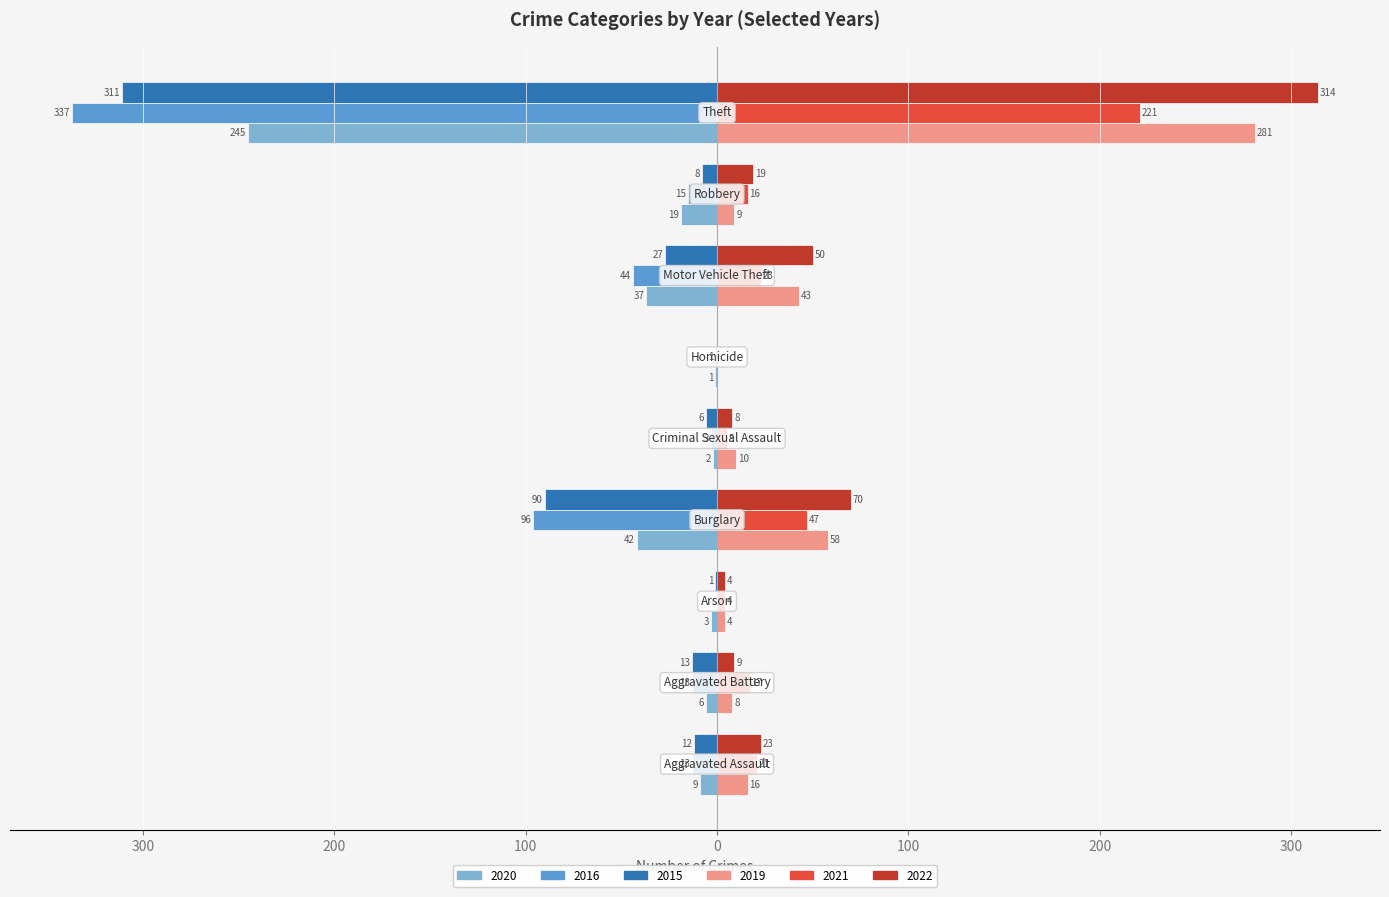

Reading left to right, extract all data points from this chart.

2020: Aggravated Assault=-9	Aggravated Battery=-6	Arson=-3	Burglary=-42	Criminal Sexual Assault=-2	Homicide=-1	Motor Vehicle Theft=-37	Robbery=-19	Theft=-245
2016: Aggravated Assault=-13	Aggravated Battery=-13	Arson=0	Burglary=-96	Criminal Sexual Assault=-3	Homicide=-1	Motor Vehicle Theft=-44	Robbery=-15	Theft=-337
2015: Aggravated Assault=-12	Aggravated Battery=-13	Arson=-1	Burglary=-90	Criminal Sexual Assault=-6	Homicide=0	Motor Vehicle Theft=-27	Robbery=-8	Theft=-311
2019: Aggravated Assault=16	Aggravated Battery=8	Arson=4	Burglary=58	Criminal Sexual Assault=10	Homicide=0	Motor Vehicle Theft=43	Robbery=9	Theft=281
2021: Aggravated Assault=21	Aggravated Battery=17	Arson=4	Burglary=47	Criminal Sexual Assault=5	Homicide=0	Motor Vehicle Theft=23	Robbery=16	Theft=221
2022: Aggravated Assault=23	Aggravated Battery=9	Arson=4	Burglary=70	Criminal Sexual Assault=8	Homicide=0	Motor Vehicle Theft=50	Robbery=19	Theft=314